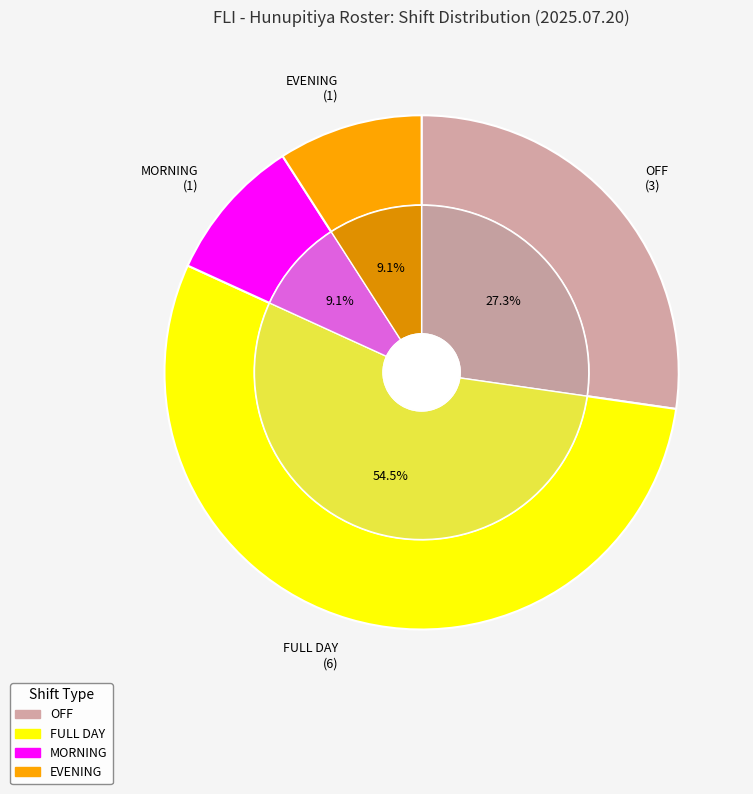

Approximately how many times larger is the value at EVENING compared to OFF?

0.3